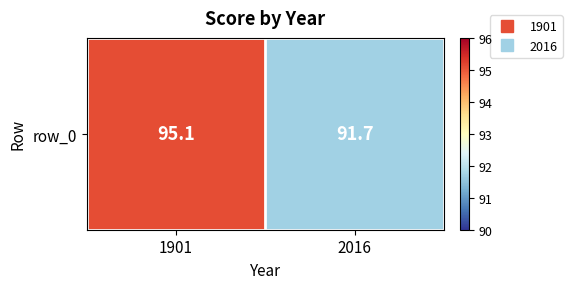

List the labels in order of value, largest first.

1901, 2016